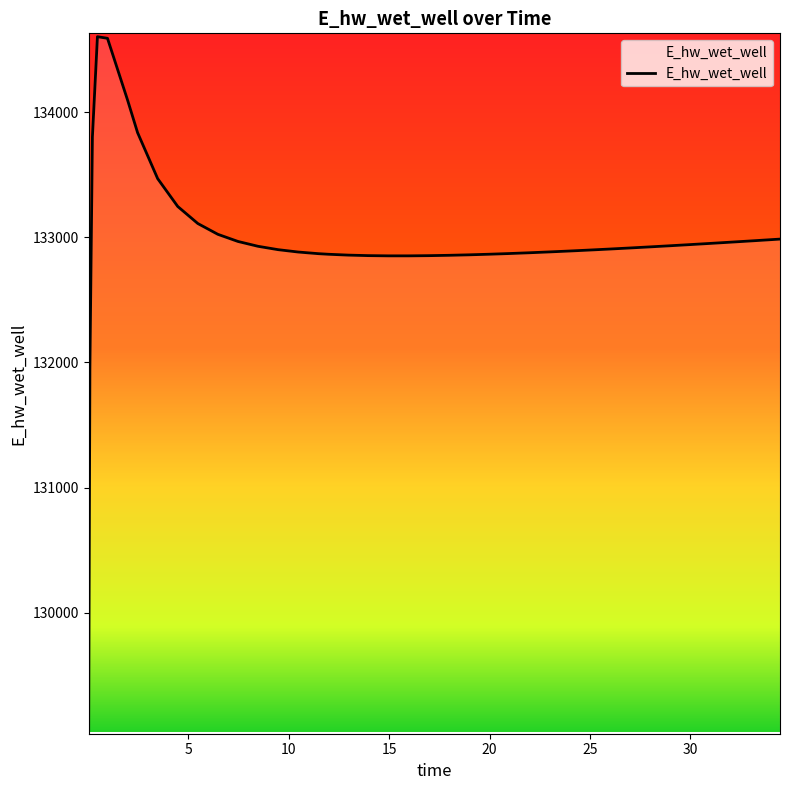

What is the greatest value displayed?

134601.5